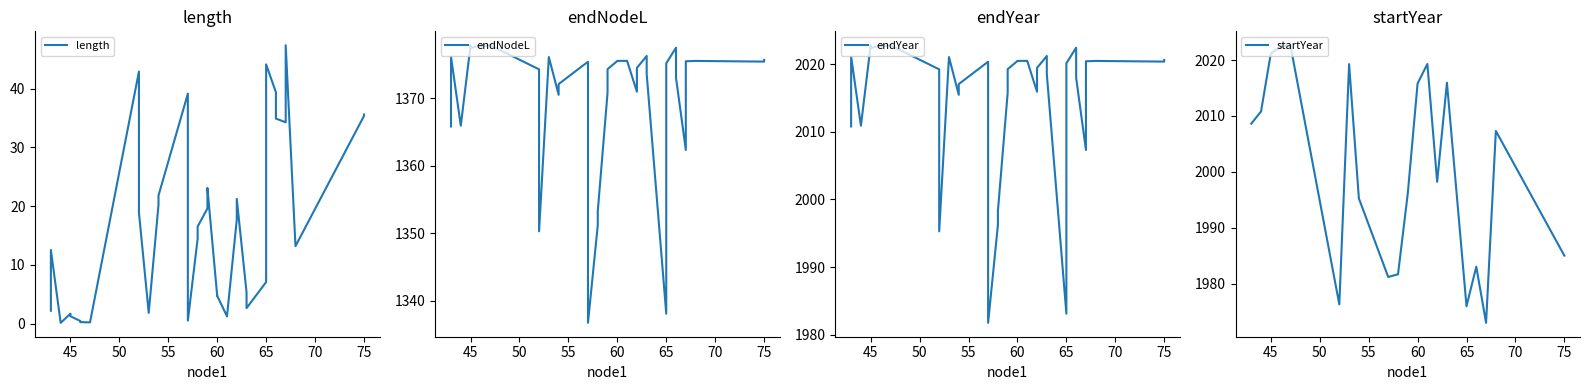

True or false: startYear and endNodeL intersect in this chart.

False